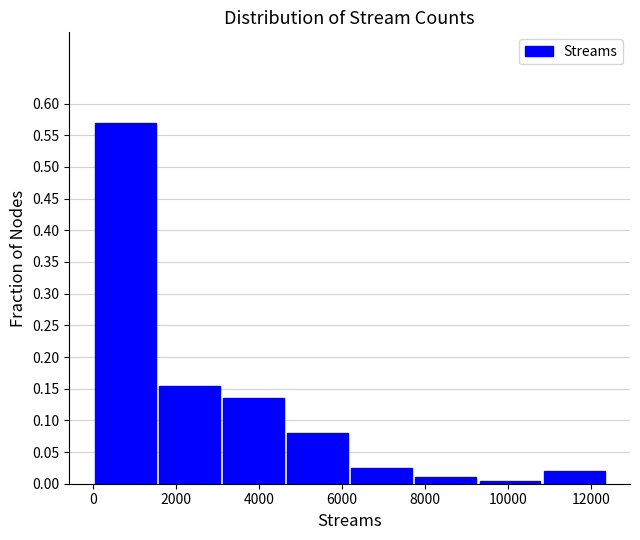

How tall is the bar that spans 1600 to 3000 on the x-axis? Neither the bar edges nor the heights are printed on the chart, so give them approximately, as read against the axes.

0.155